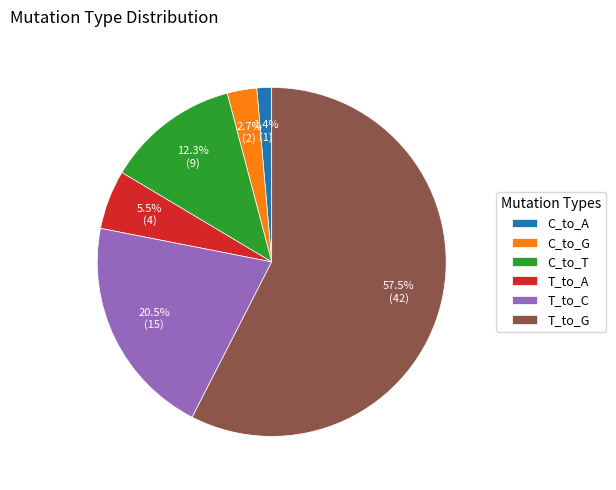

To the nearest percent, what is the combined percentage of T_to_A and T_to_G?

63%